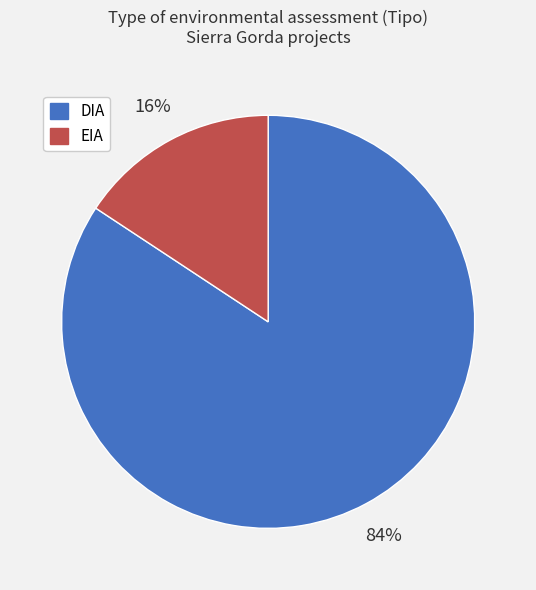

To the nearest percent, what is the combined percentage of DIA and EIA?

100%